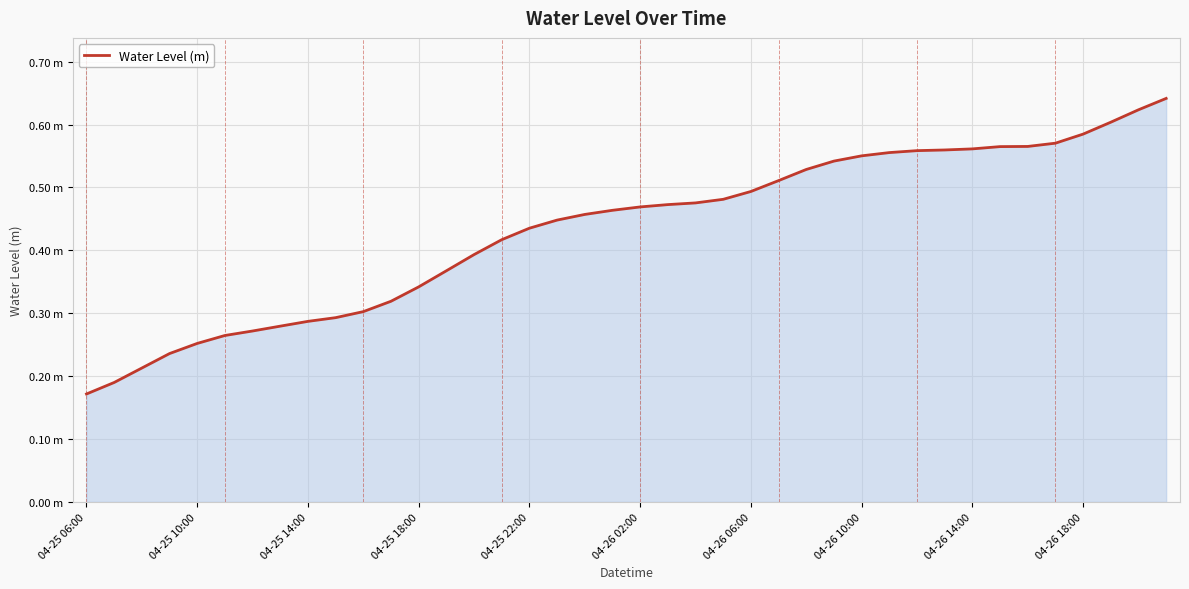

Which category has the highest value across all series?

39